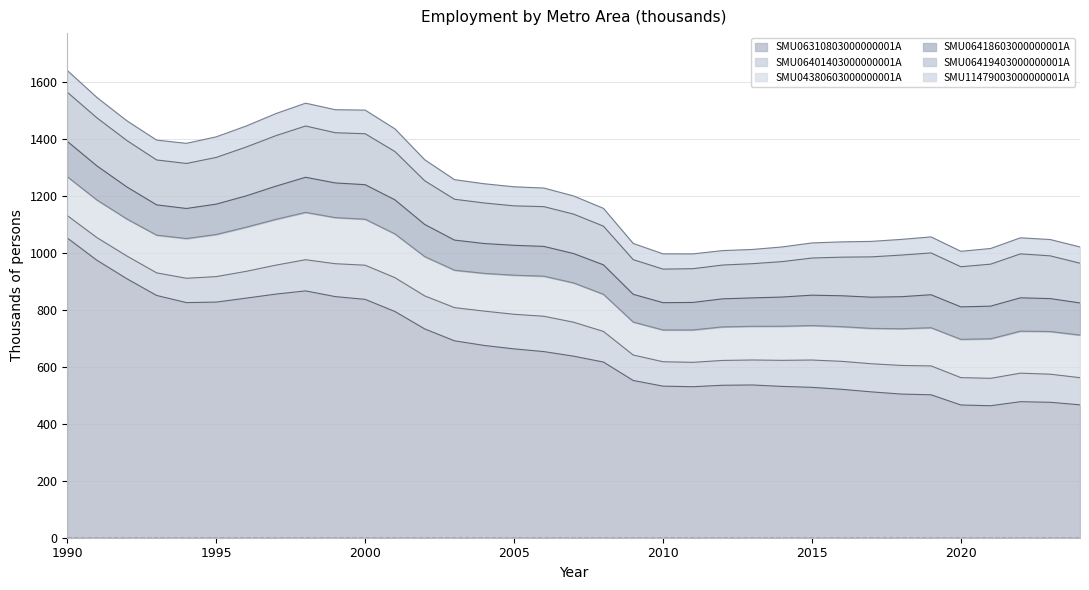

What are all the series names shown in the legend?

SMU06310803000000001A, SMU06401403000000001A, SMU04380603000000001A, SMU06418603000000001A, SMU06419403000000001A, SMU11479003000000001A